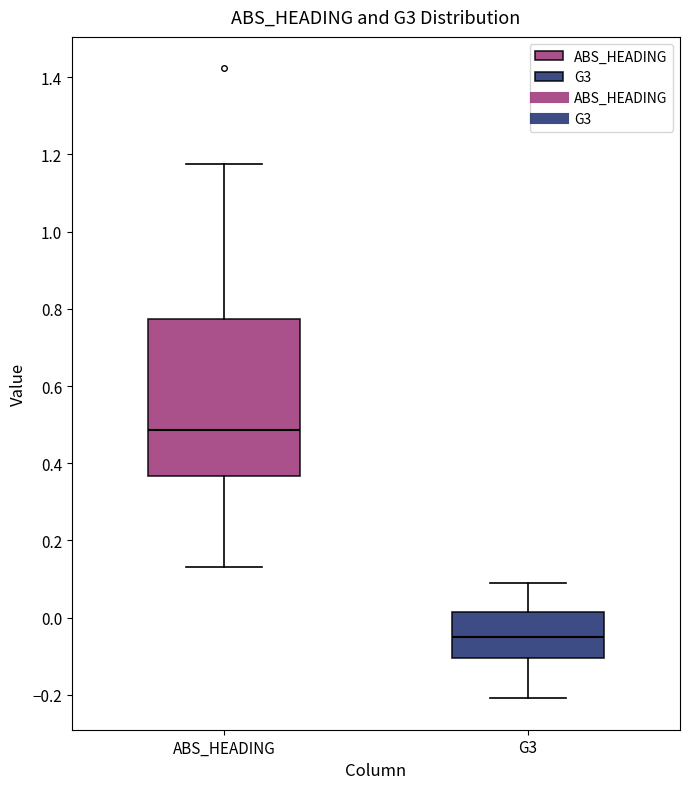

Reading left to right, transcribe this box plot: for each box, give where its median line is, the range the box spans, and where its two whiskers end, as read against the y-axis. The values are not printed on the chart, so give them approximately, as read against the axis.

ABS_HEADING: median 0.48, box 0.36 to 0.78, whiskers 0.14 to 1.18
G3: median -0.06, box -0.10 to 0.02, whiskers -0.20 to 0.10